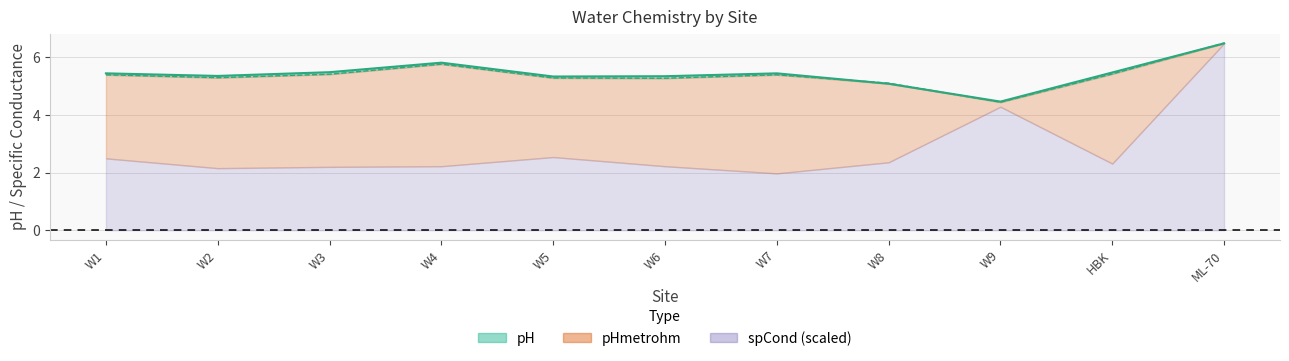

In pH, how many points are lower than both neighbors (excluding endpoints)?

3